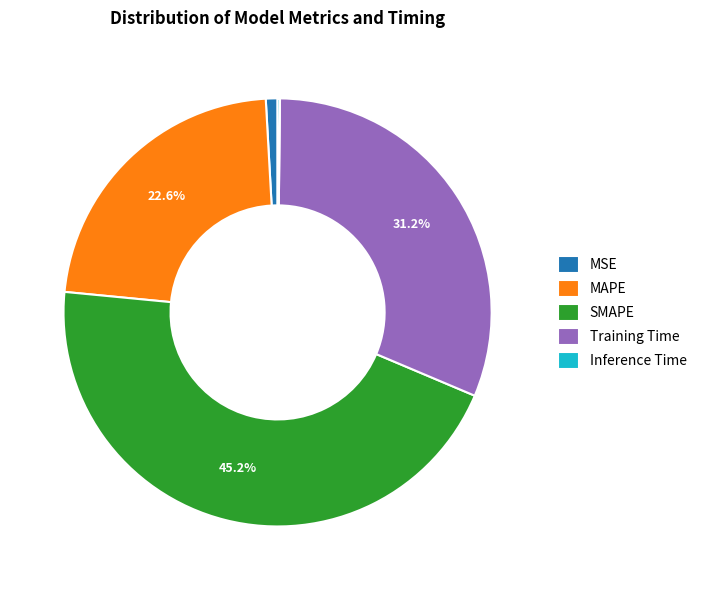

To the nearest percent, what is the average slice percentage?

20%